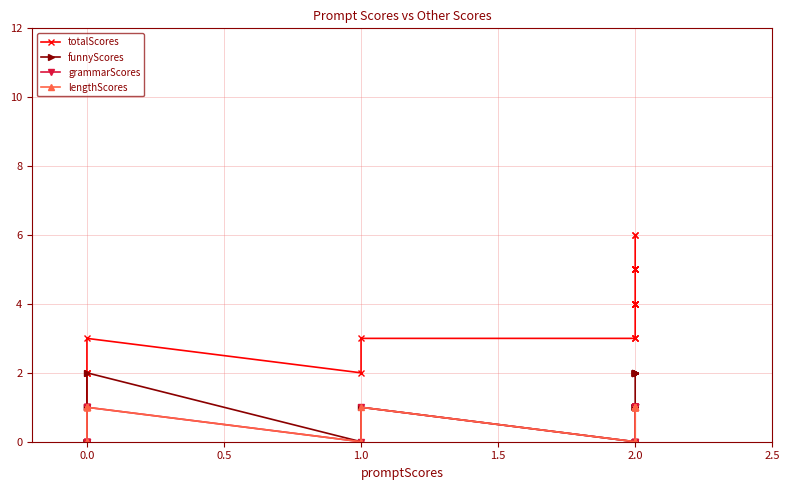

Between 0.0 and 2.0, which series saw the biggest shift?

totalScores